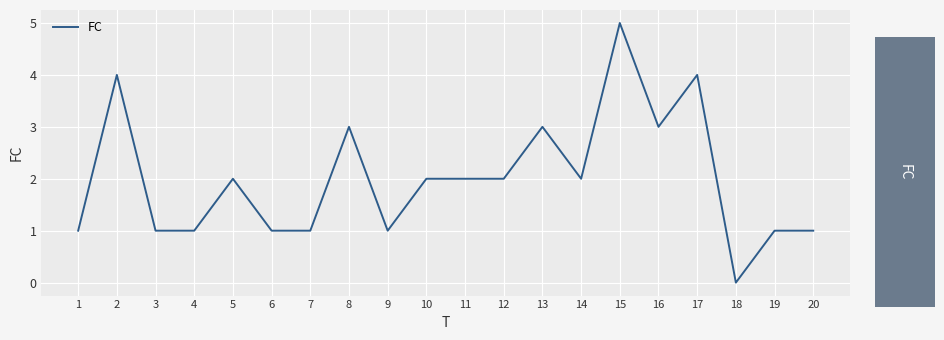

The chart shows a value of 5 at 8. True or false?

False